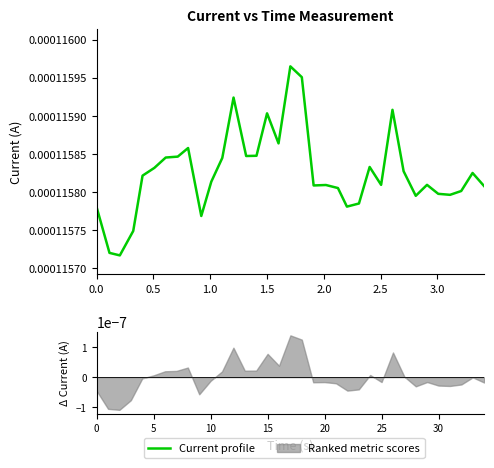

The value at 20 is 0.0. True or false?

False